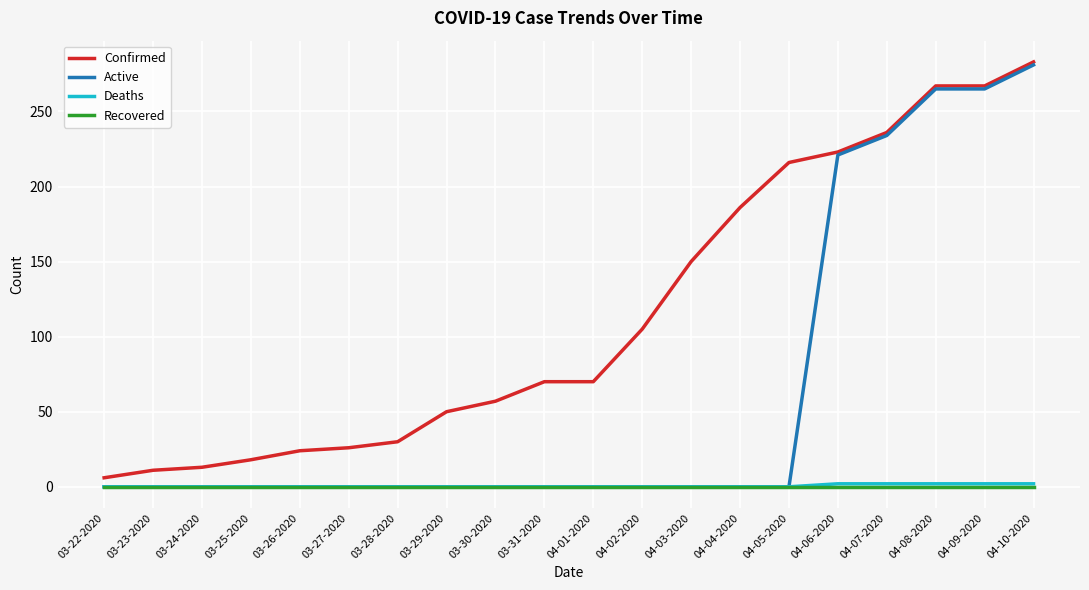

Which series has the largest total across all categories?

Confirmed